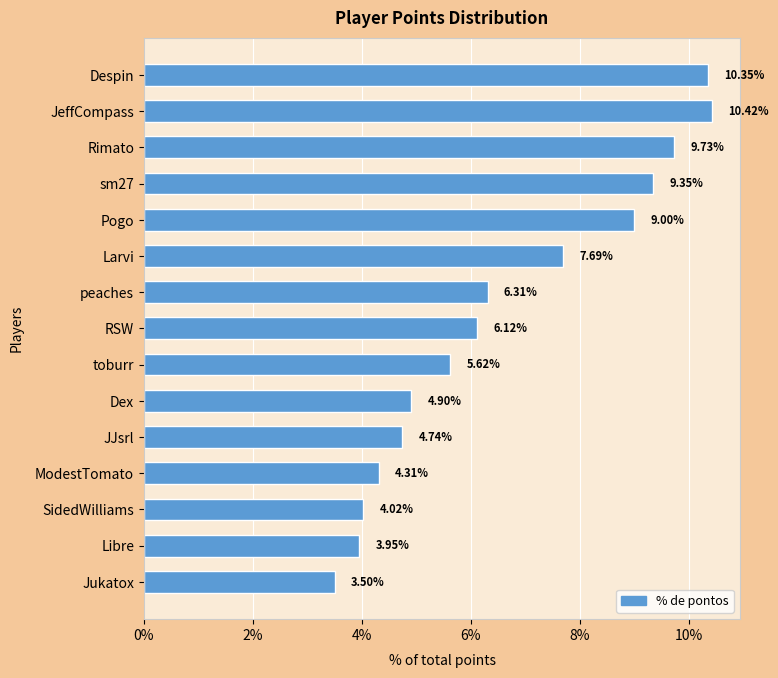

How many values exceed 6?

8